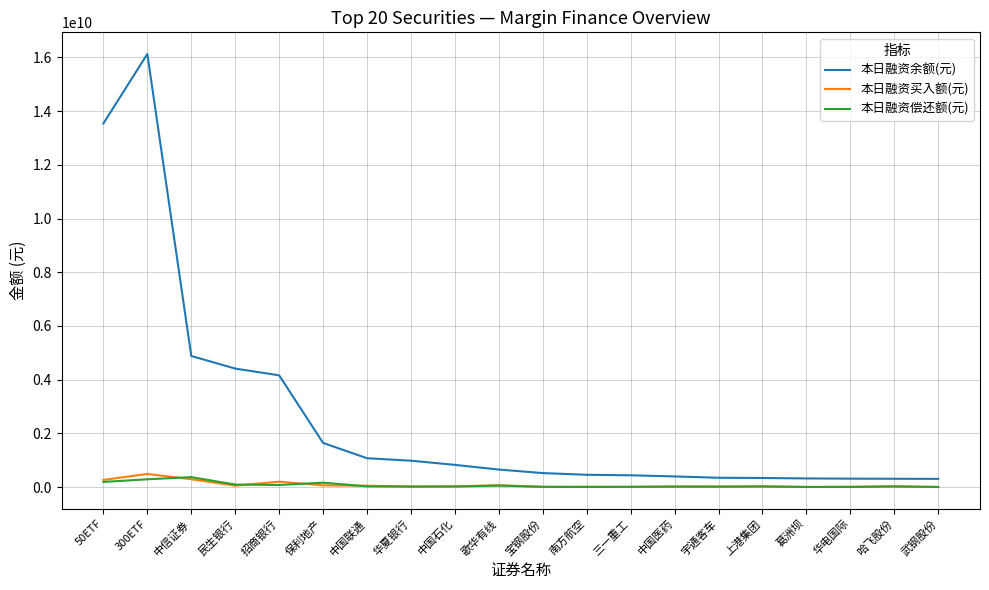

What is the maximum value for 本日融资买入额(元)?

491134771